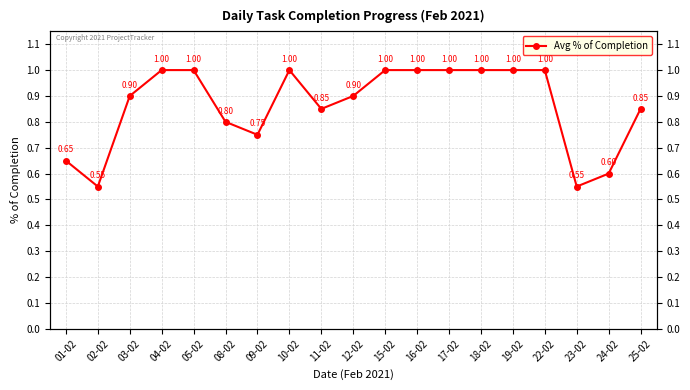

How many data points does each series have?

19